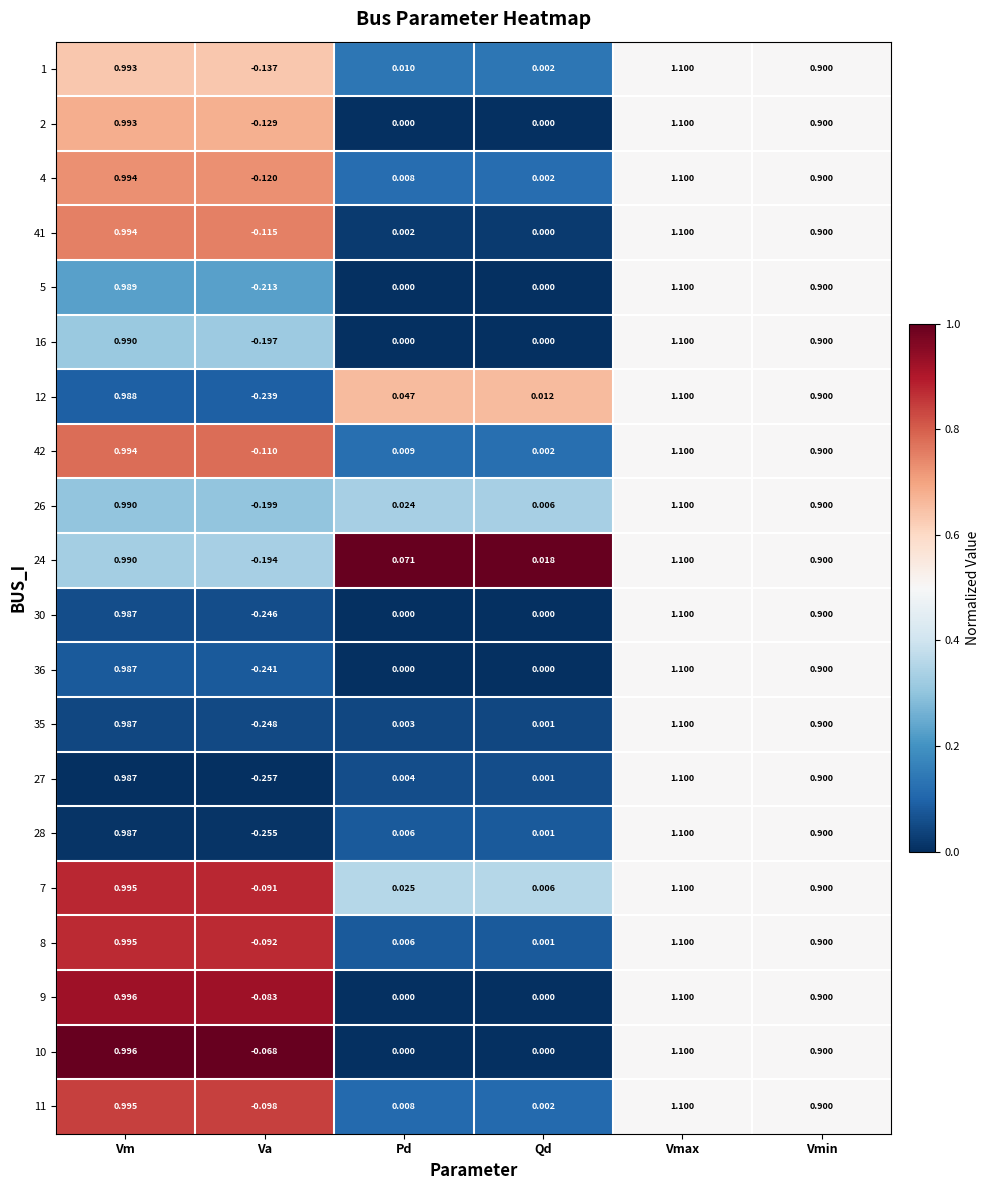

Count the number of data series in this chart.

20